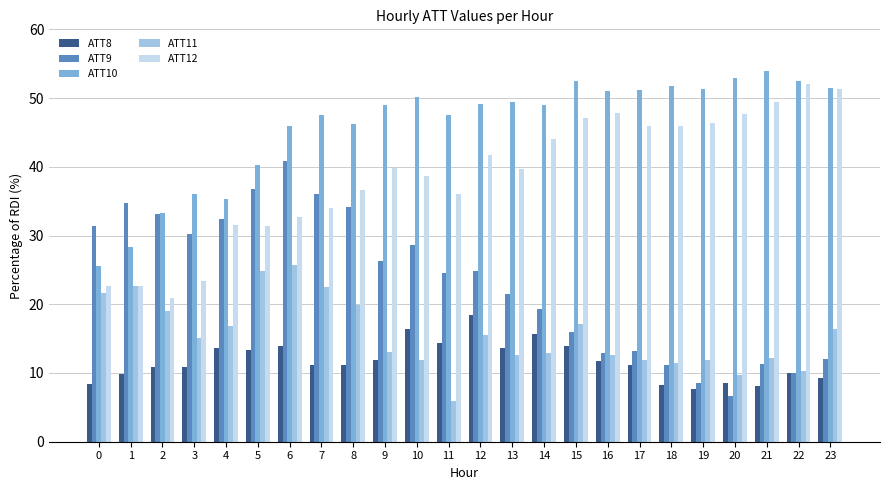

Are the bars horizontal?

No